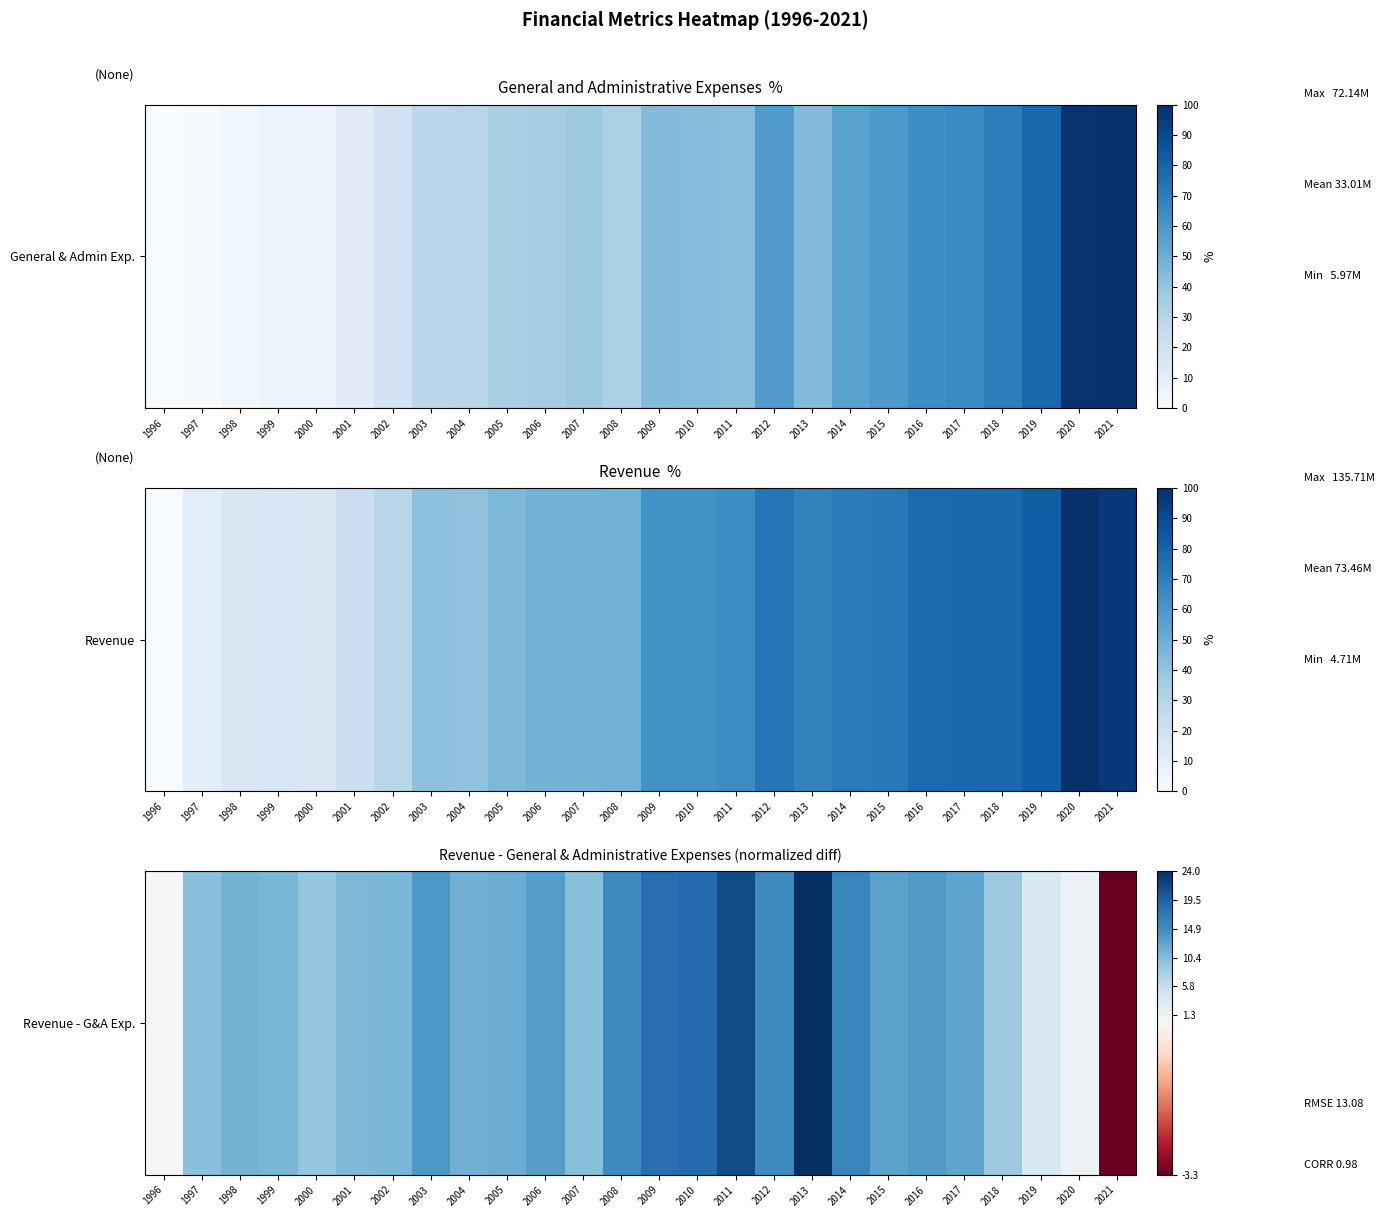

How many values are above zero?

24